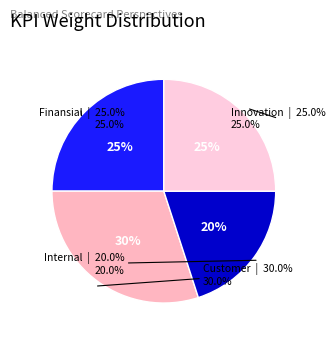

To the nearest percent, what is the combined percentage of Internal Business and Finansial?

45%